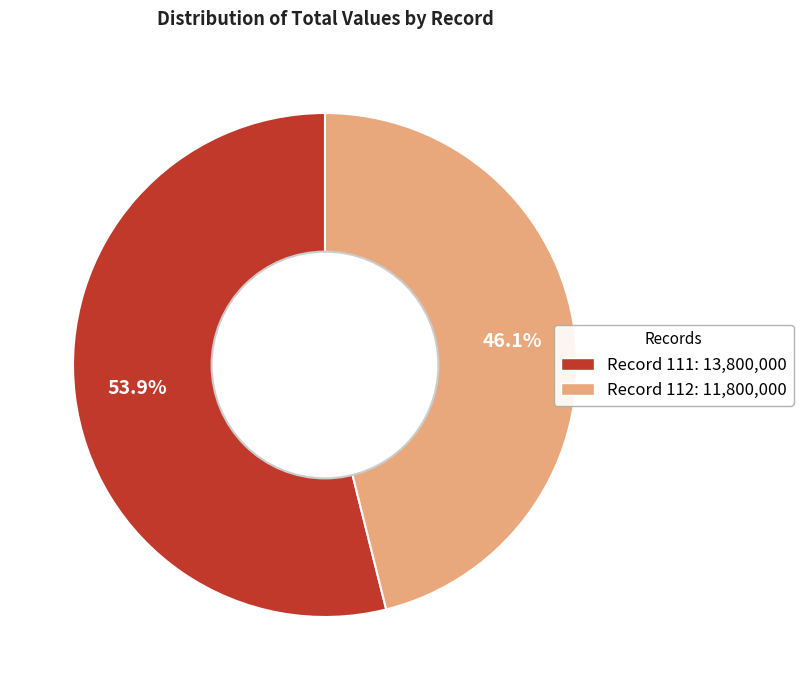

How many segments does this pie chart have?

2